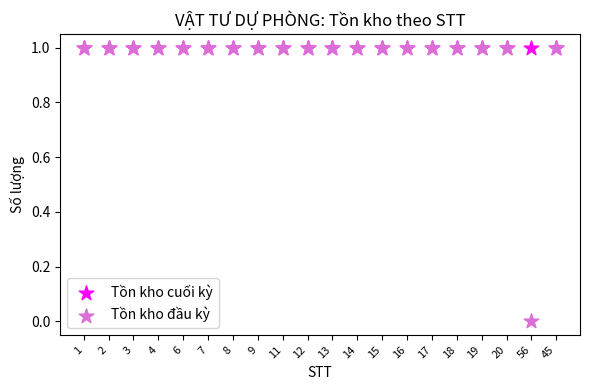

What are all the series names shown in the legend?

Tồn kho cuối kỳ, Tồn kho đầu kỳ